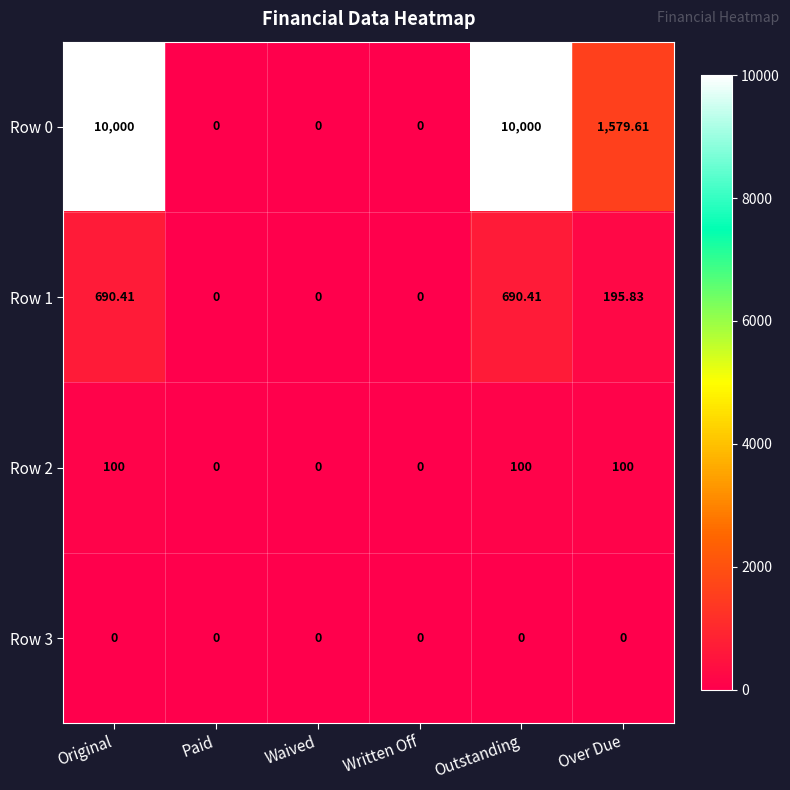

At which label is Row 0 closest to 5000?

Over Due